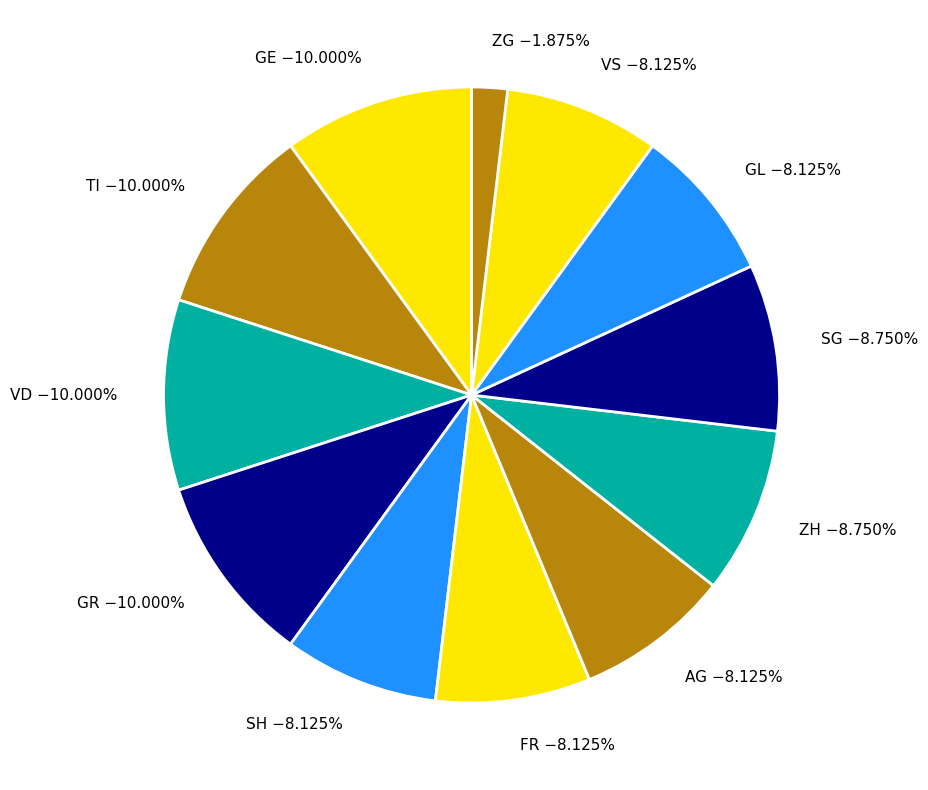

Which slice is the smallest?

ZG −1.875%